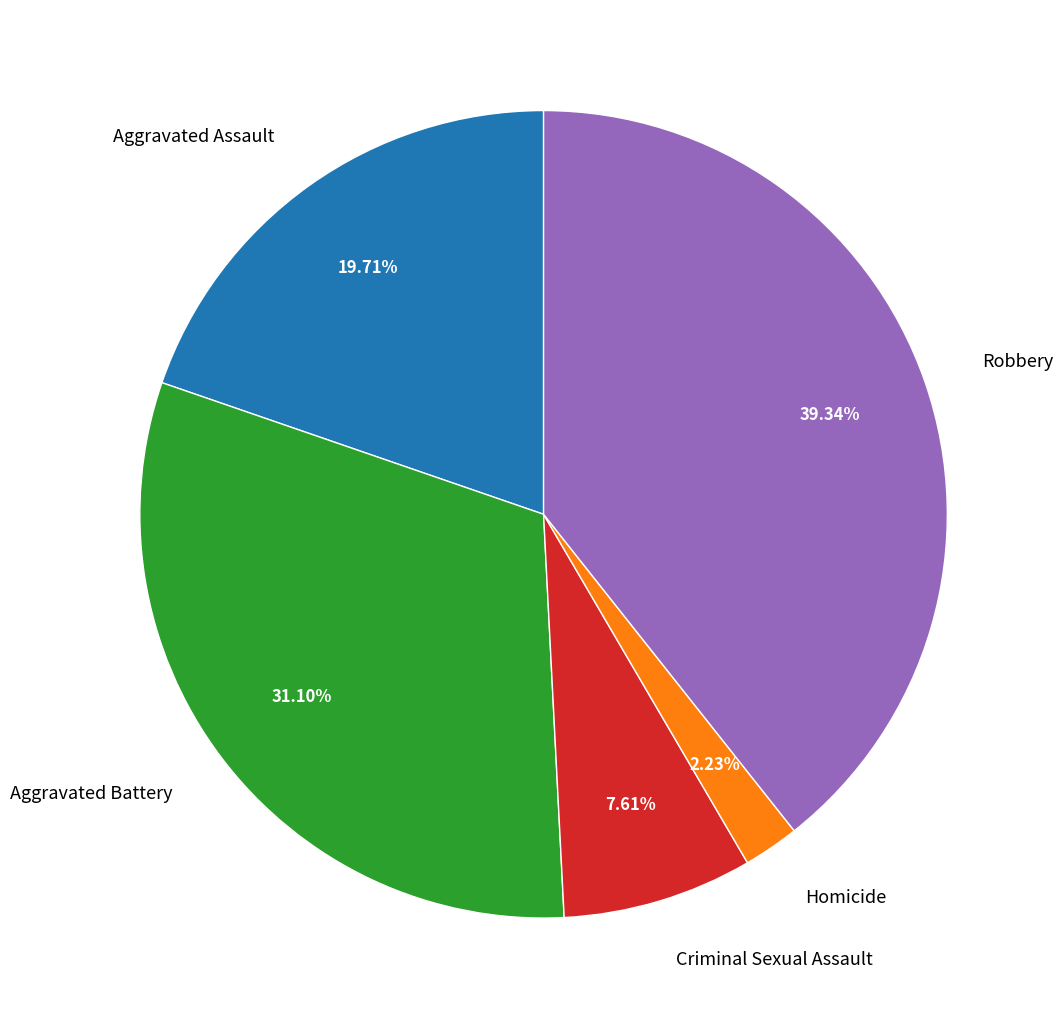

Which slice is the largest?

Robbery